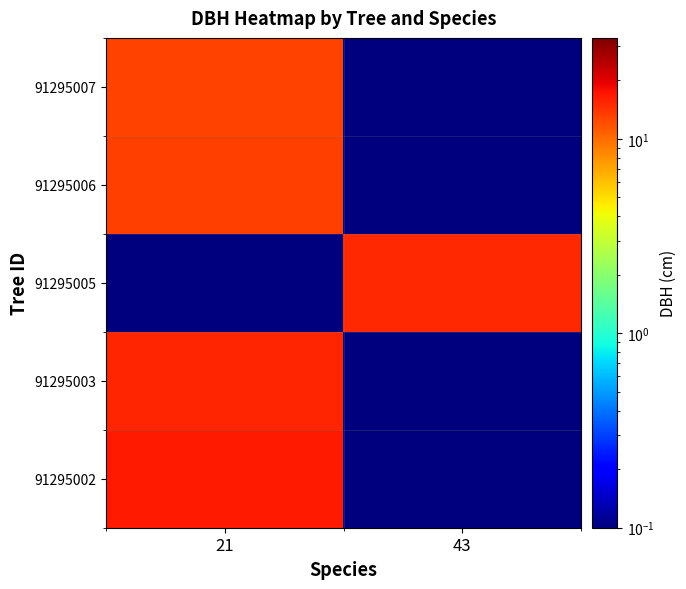

Reading left to right, transcribe all the data shown in this chart.

91295002: 21=16.6	43=0.0
91295003: 21=15.6	43=0.0
91295005: 21=0.0	43=15.3
91295006: 21=13.2	43=0.0
91295007: 21=12.9	43=0.0